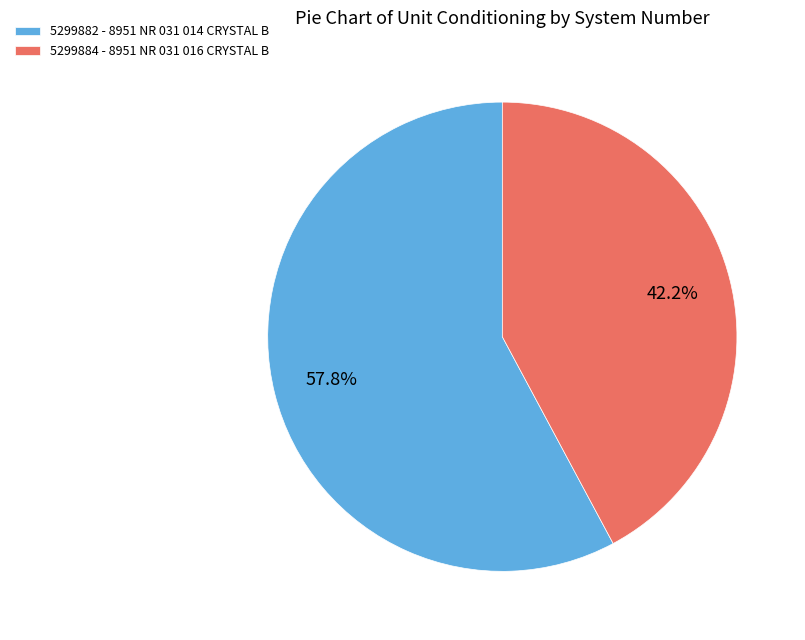

What portion of the pie excludes 5299884?

57.8%